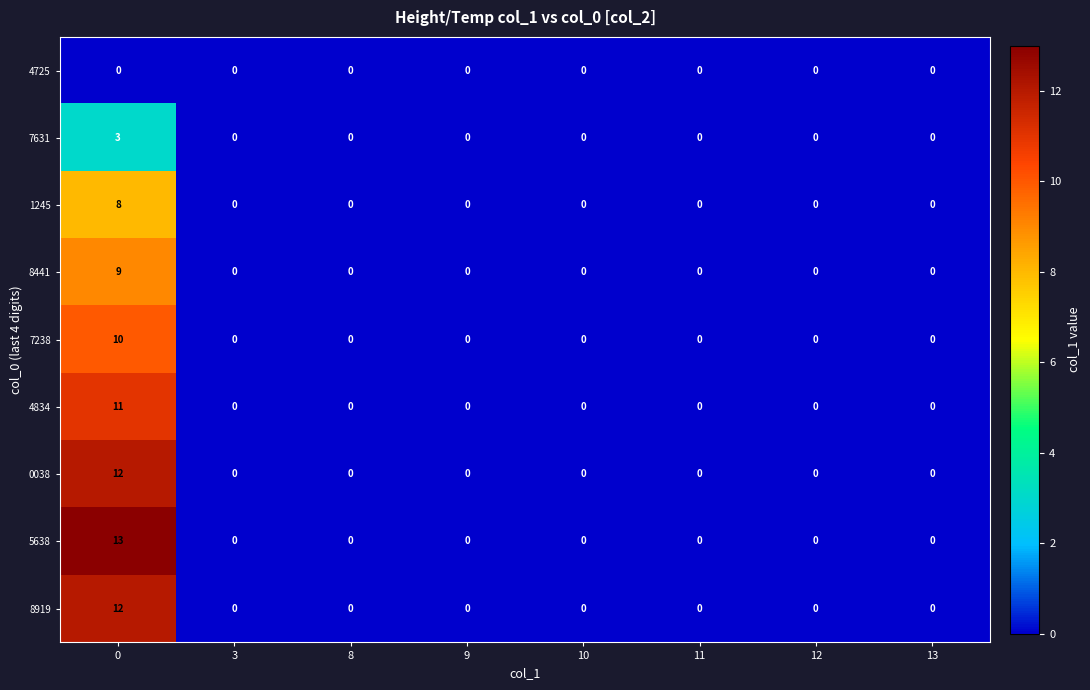

At how many categories does at least one series exceed 4?

1